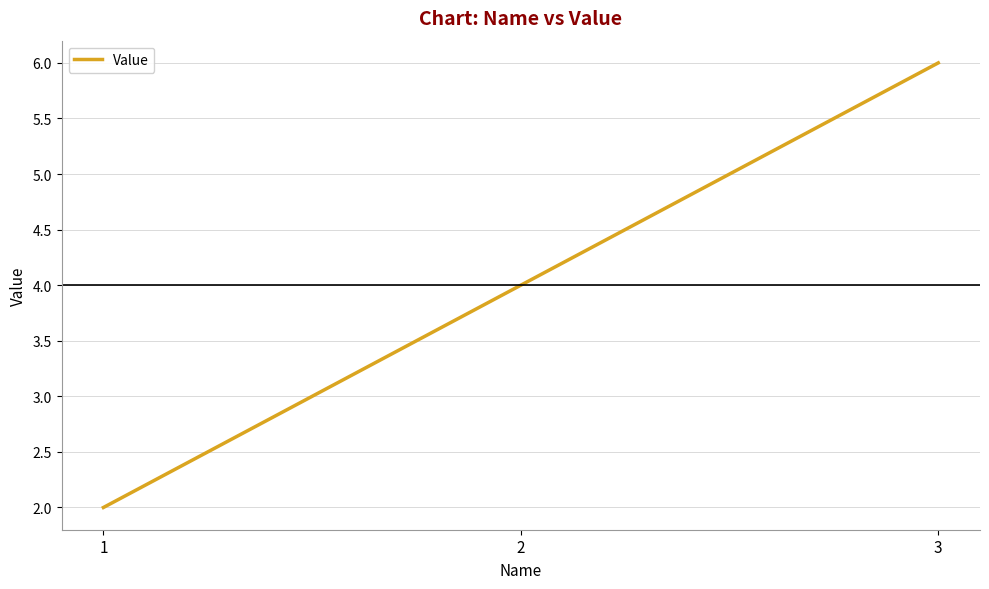

The value at 2 is 4. True or false?

True